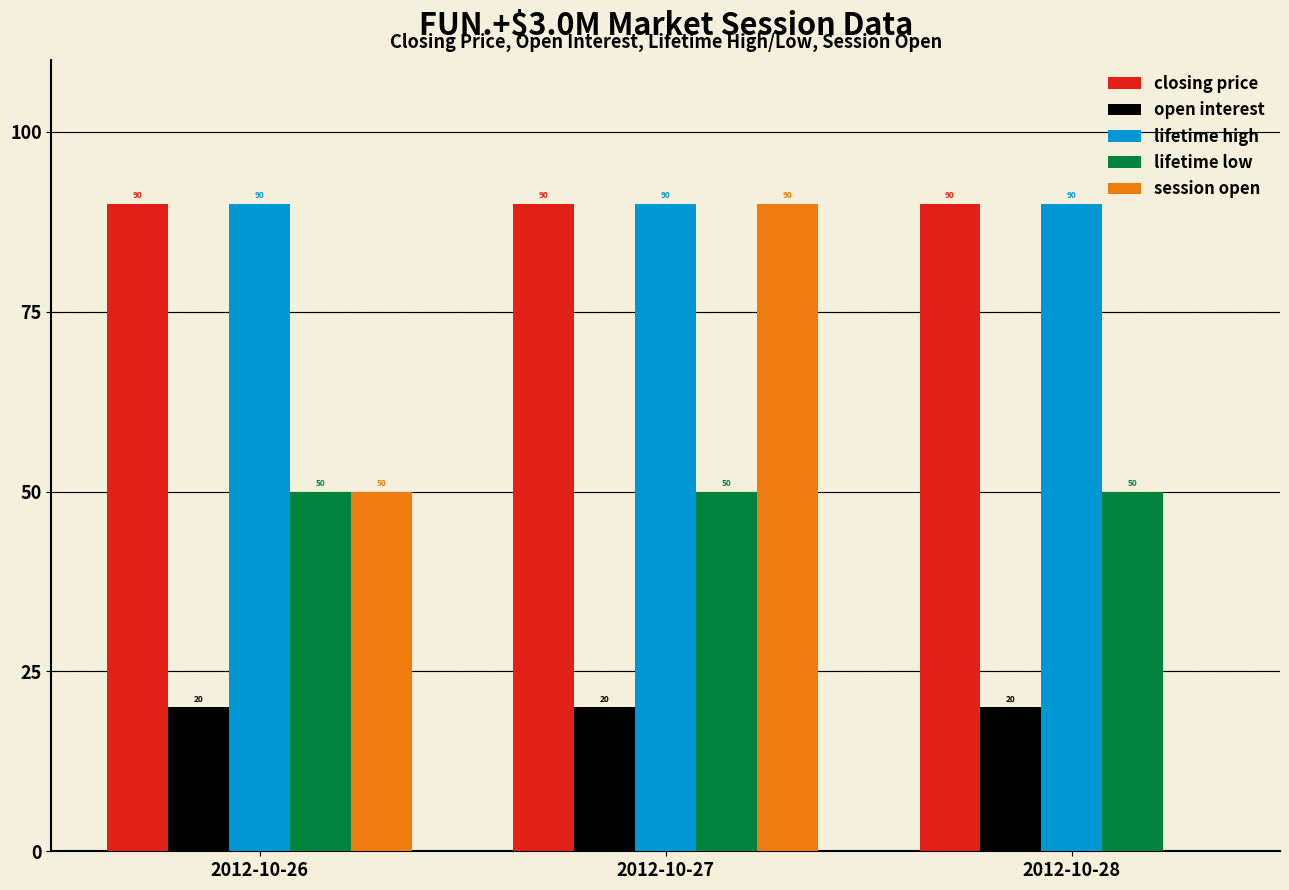

What is the total value across all series at 2012-10-27?

340